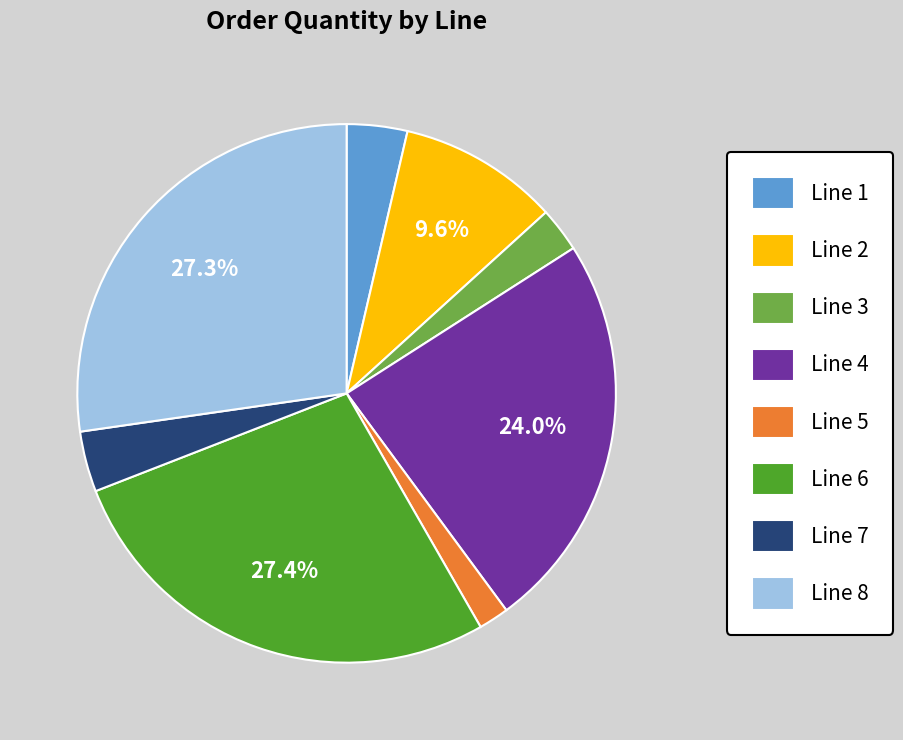

True or false: Line 7 accounts for 4% of the total.

True